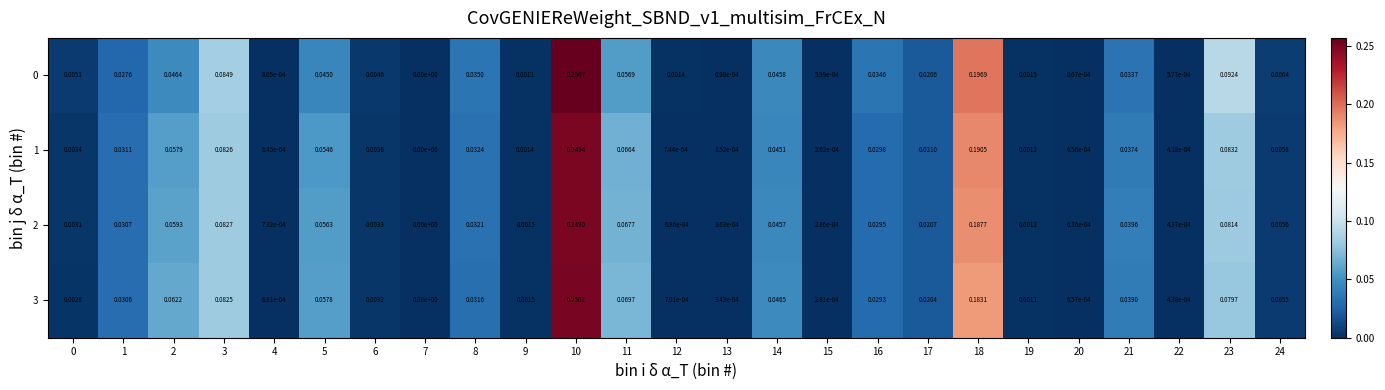

Is the value of 0 at 0 greater than the value of 3 at 20?

Yes